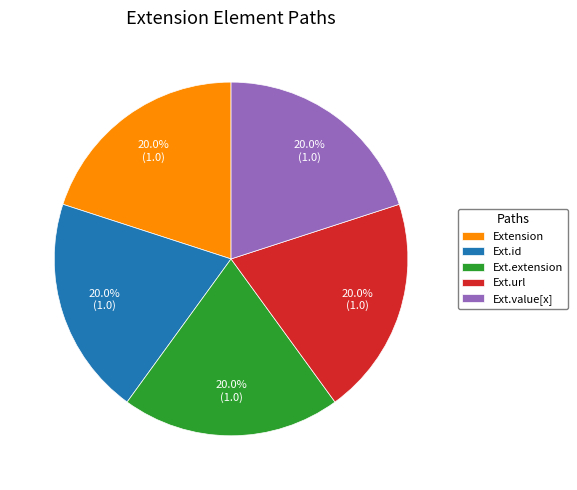

What is the total percentage of Ext.value[x] and Ext.id?

40.0%